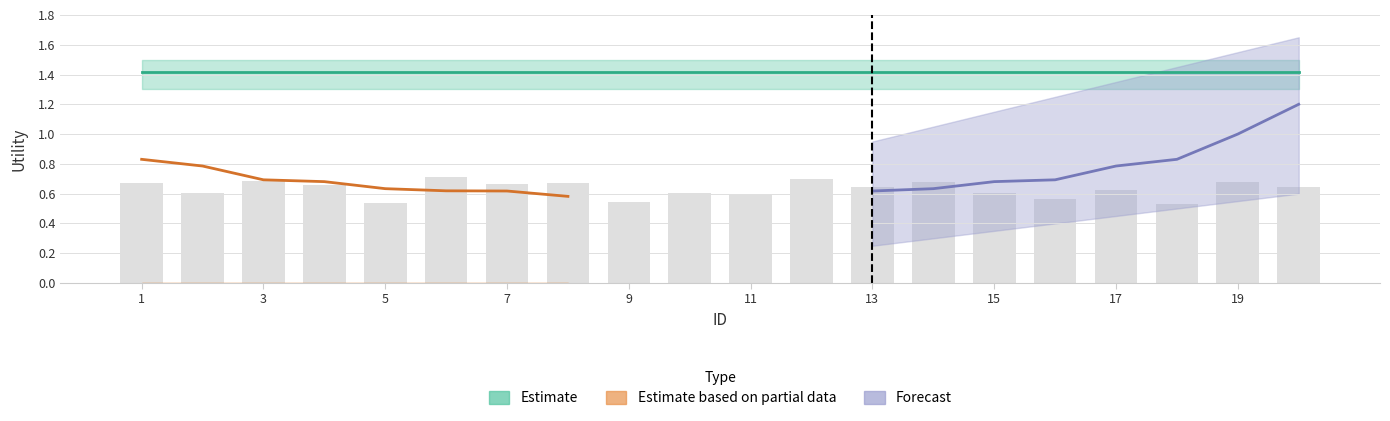

Reading left to right, list all the values displayed in this chart.

Estimate: 1.4	1.4	1.4	1.4	1.4	1.4	1.4	1.4	1.4	1.4	1.4	1.4	1.4	1.4	1.4	1.4	1.4	1.4	1.4	1.4
Estimate based on partial data: 0.8	0.8	0.7	0.7	0.6	0.6	0.6	0.6	0.0	0.0	0.0	0.0	0.0	0.0	0.0	0.0	0.0	0.0	0.0	0.0
Forecast: 0.0	0.0	0.0	0.0	0.0	0.0	0.0	0.0	0.0	0.0	0.0	0.0	0.6	0.6	0.7	0.7	0.8	0.8	1.0	1.2